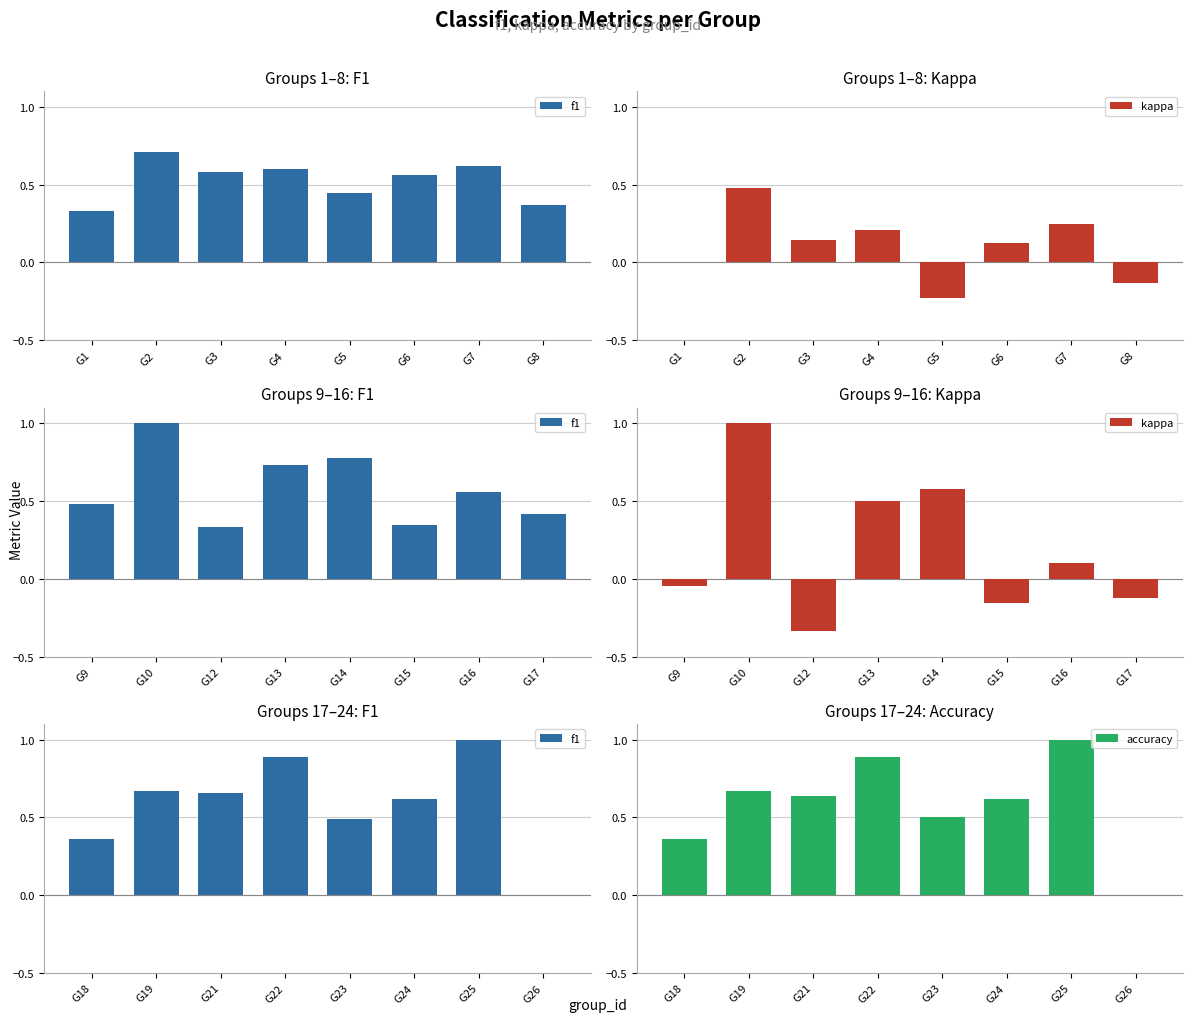

Is it true that accuracy equals 0.2 at G24?

False